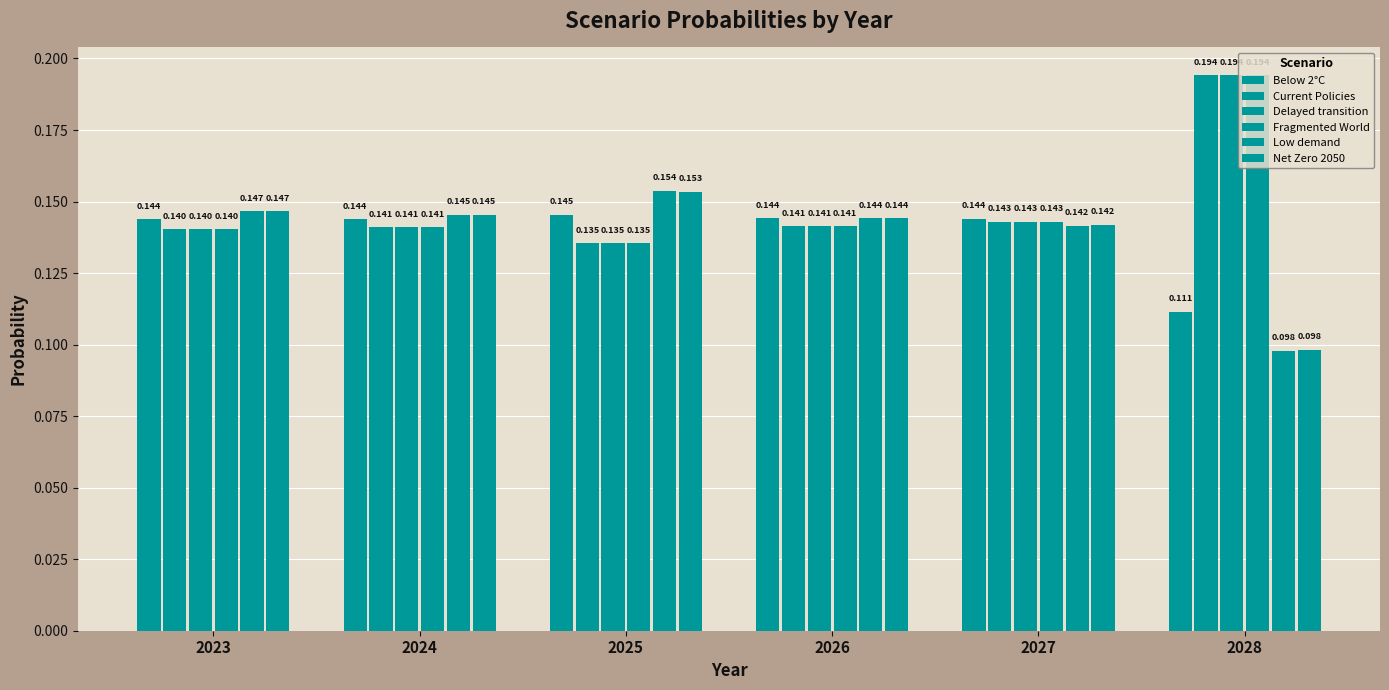

Which has a higher value, 2023 or 2024?

2023